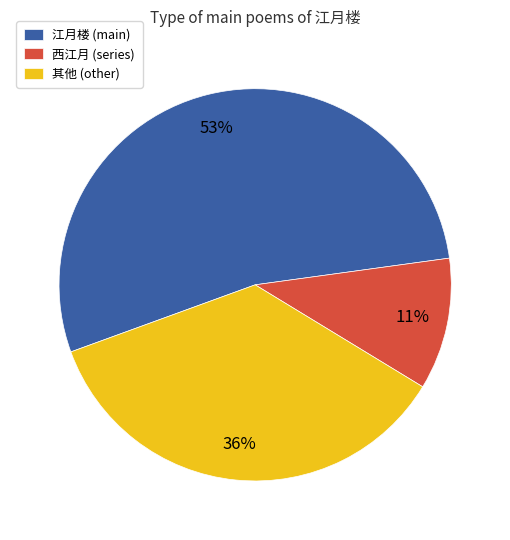

Is it true that 江月楼 (main) is 67% of the pie?

False